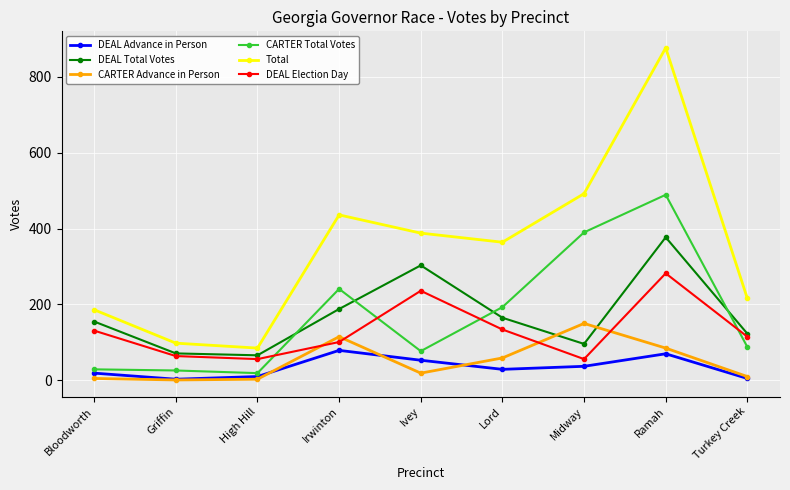

What is the greatest value displayed?

876